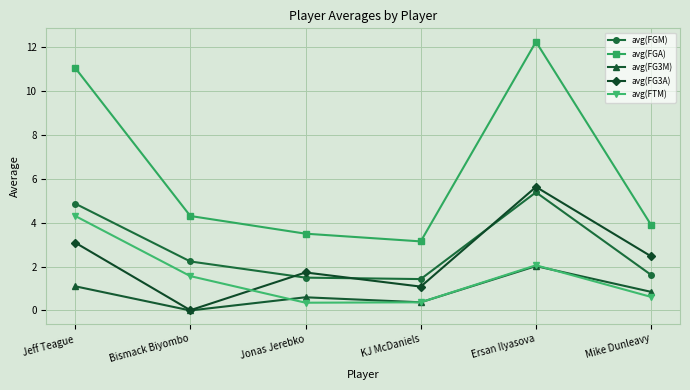

True or false: avg(FTM) and avg(FGA) intersect in this chart.

False